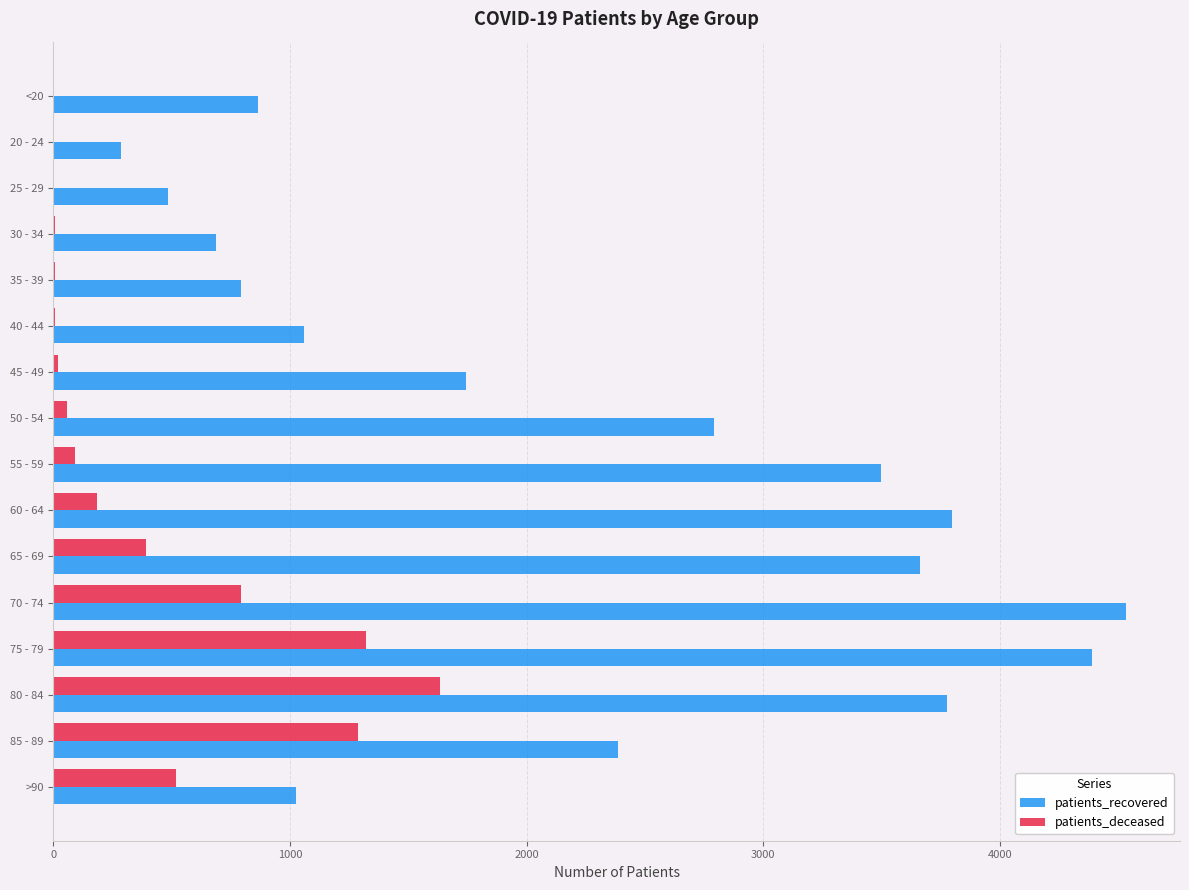

Which series changed the most between 30 - 34 and 45 - 49?

patients_recovered